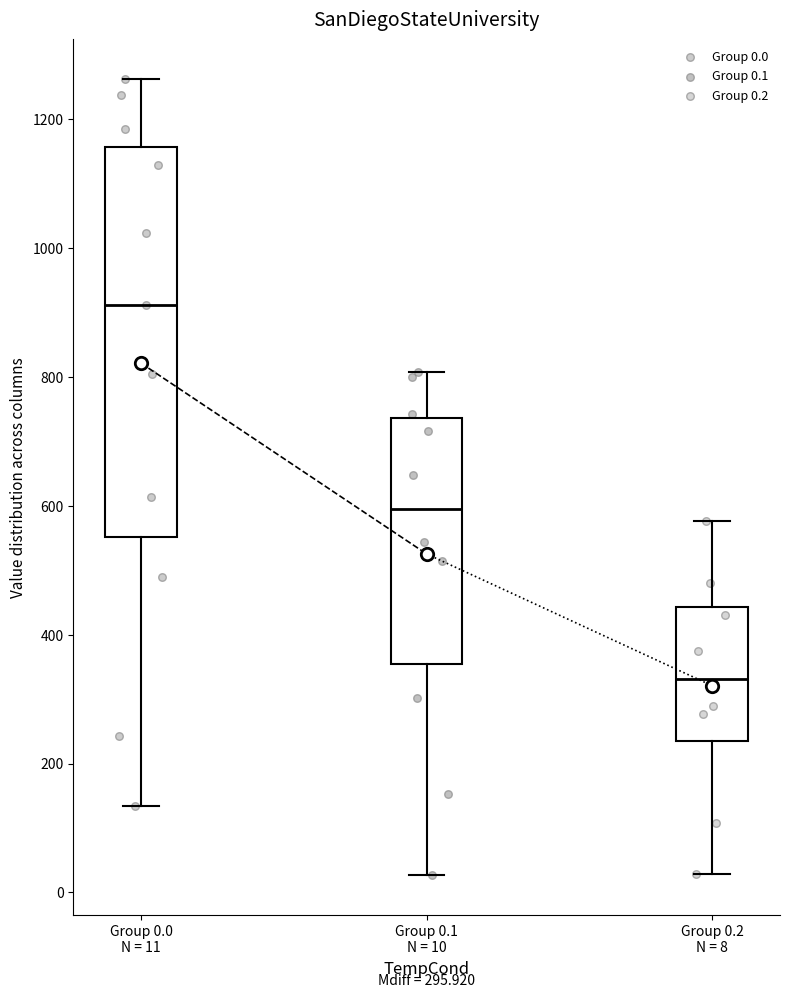

Which box has the lowest median line?

Group 0.2 N = 8